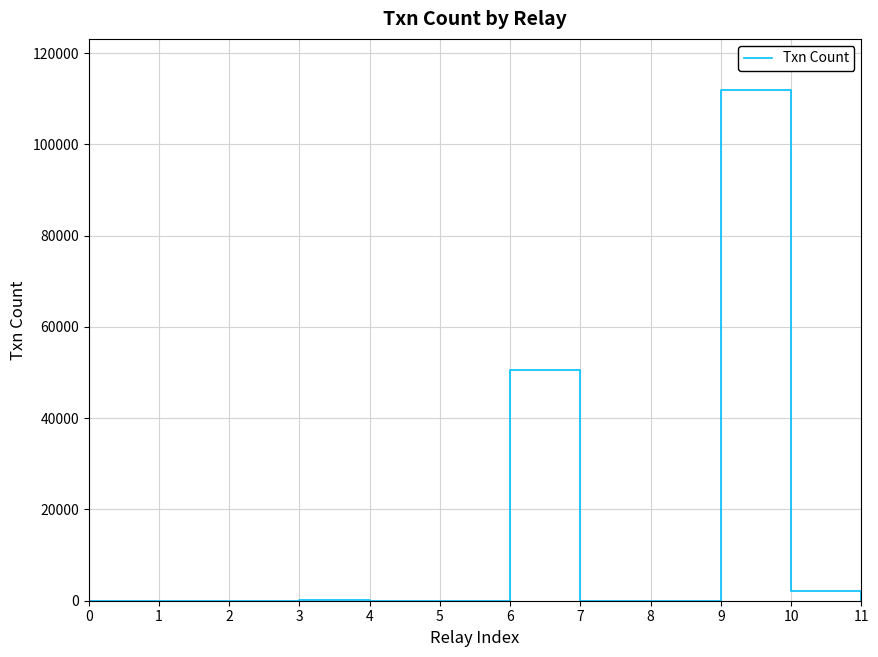

What is the difference between the maximum and minimum values?

111919